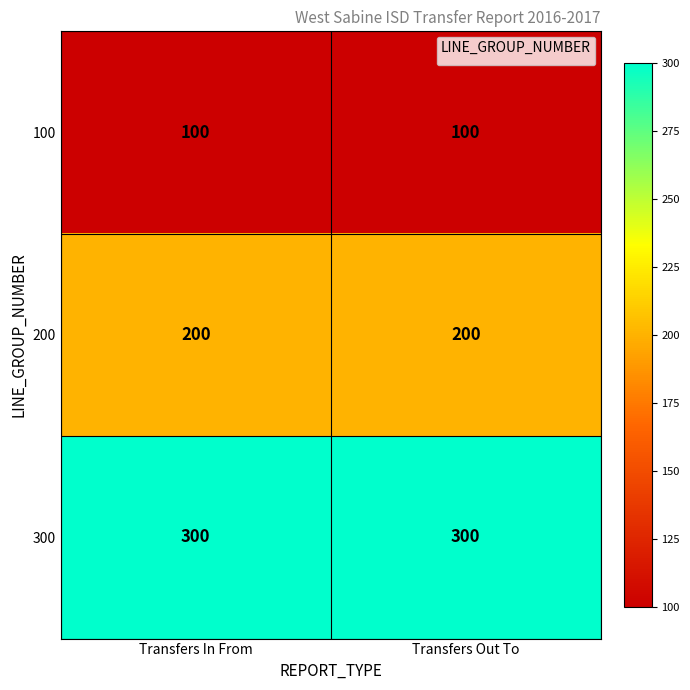

What is the smallest value displayed?

100